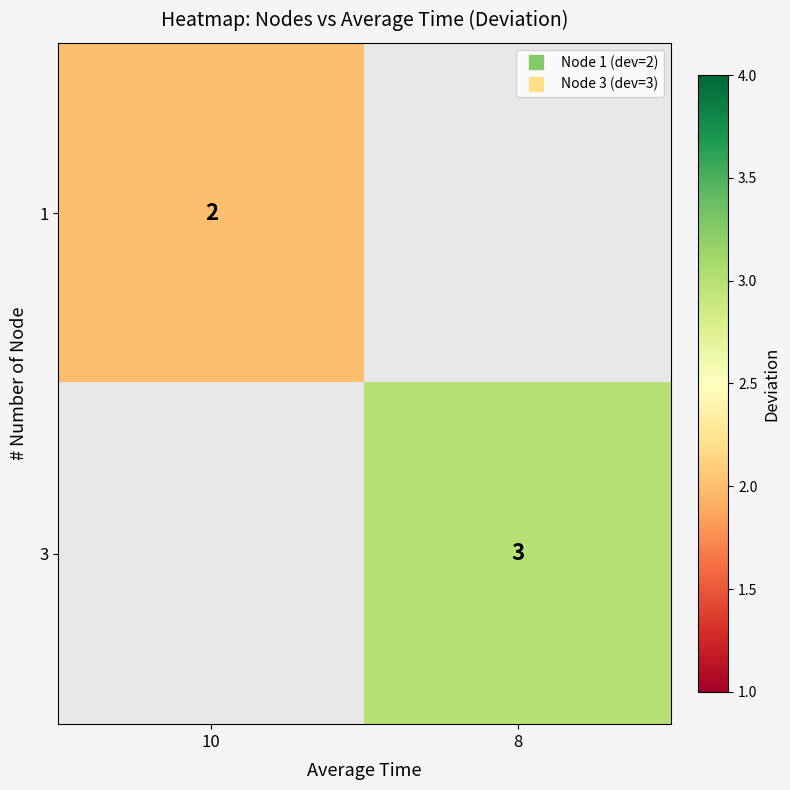

The 3 series shows 4.3 at 8. True or false?

False